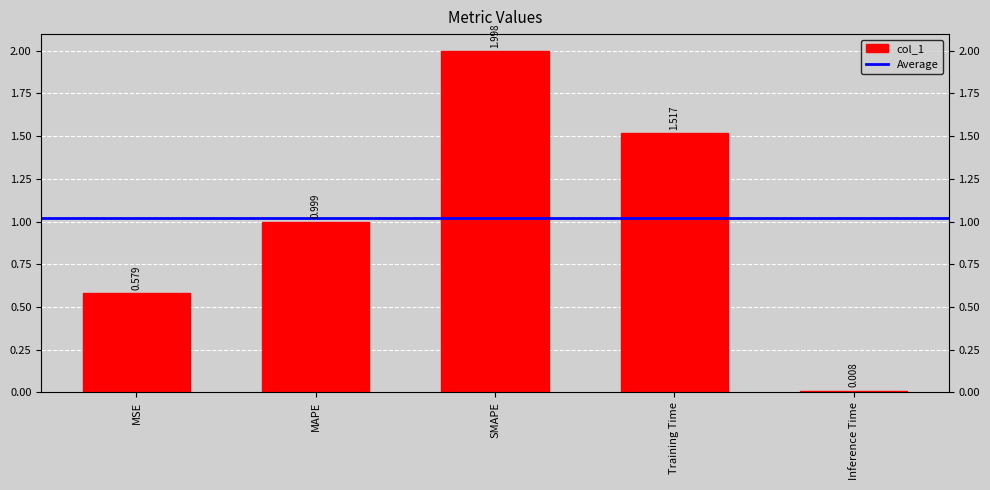

What is the label of the 1st bar from the right?

Inference Time